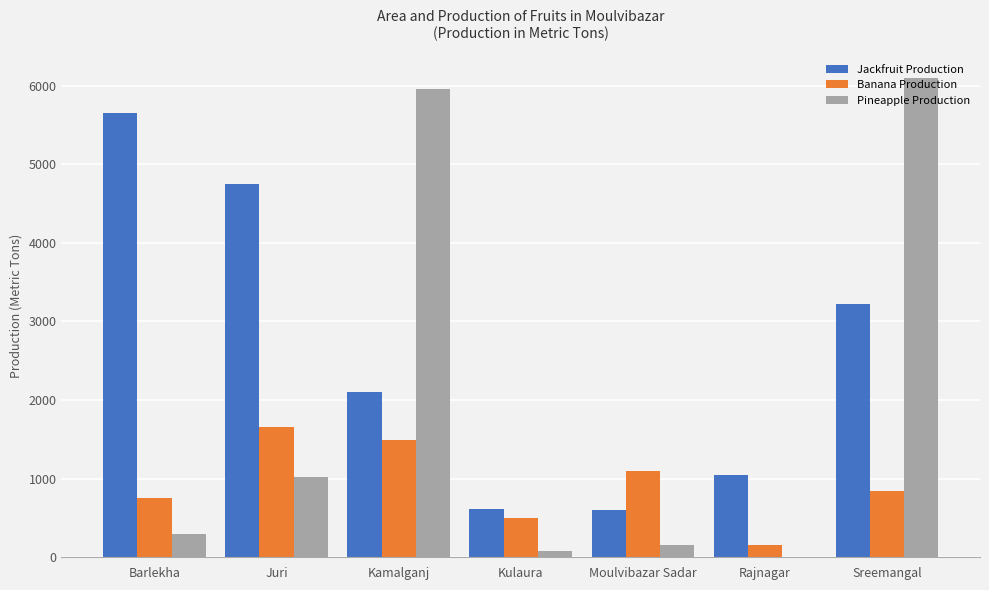

How many data points does each series have?

7